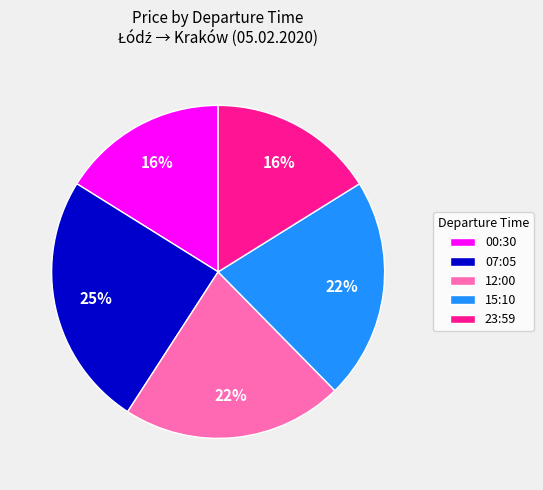

Is there a majority slice in this chart?

No